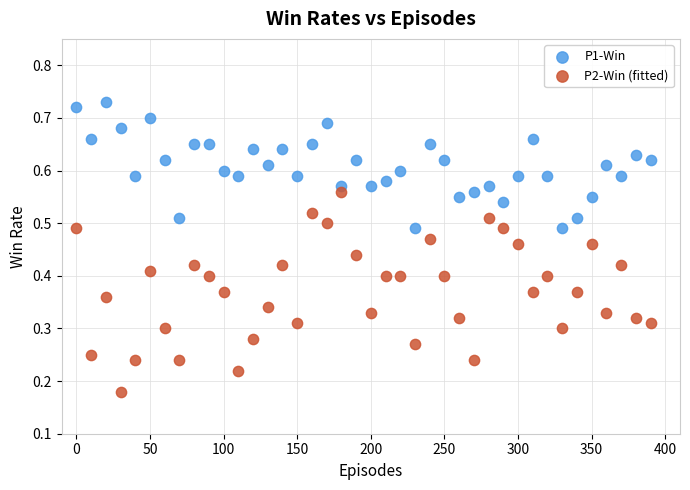

Which series contains the highest Y value?

P1-Win